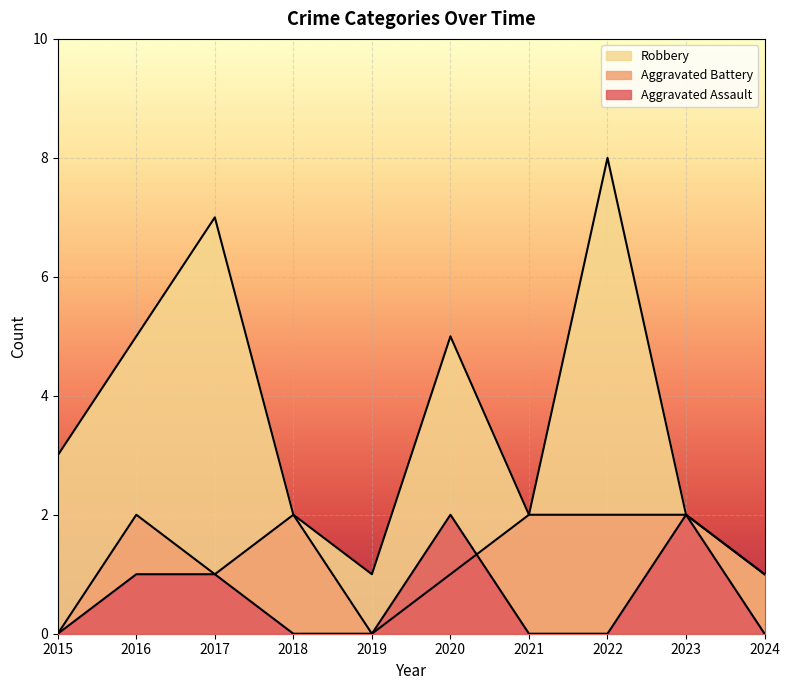

What is the maximum value shown in the chart?

8